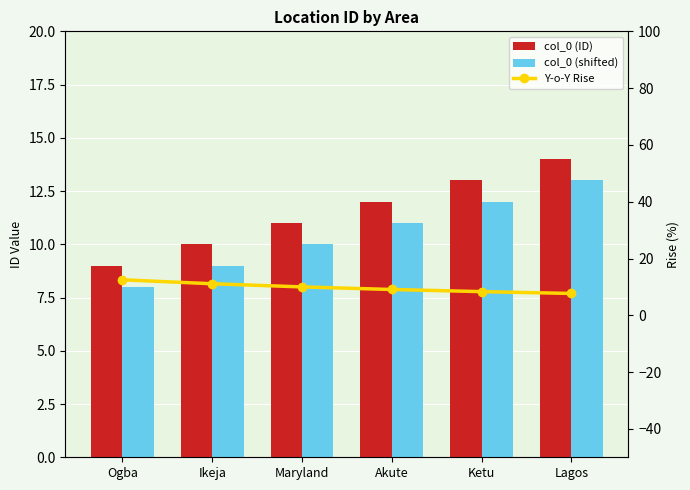

Which series changed the most between Ikeja and Akute?

Y-o-Y Rise